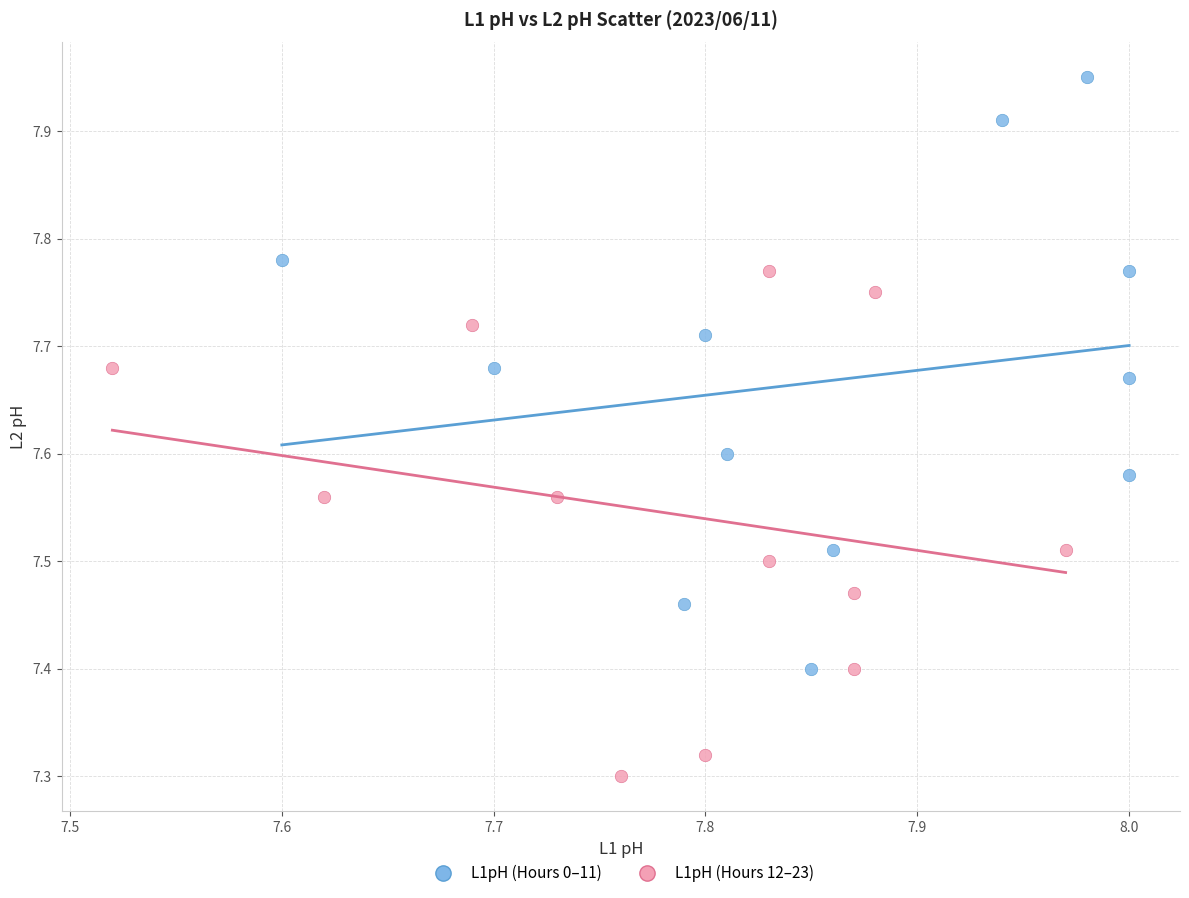

Which series reaches the minimum Y coordinate?

L1pH (Hours 12–23)